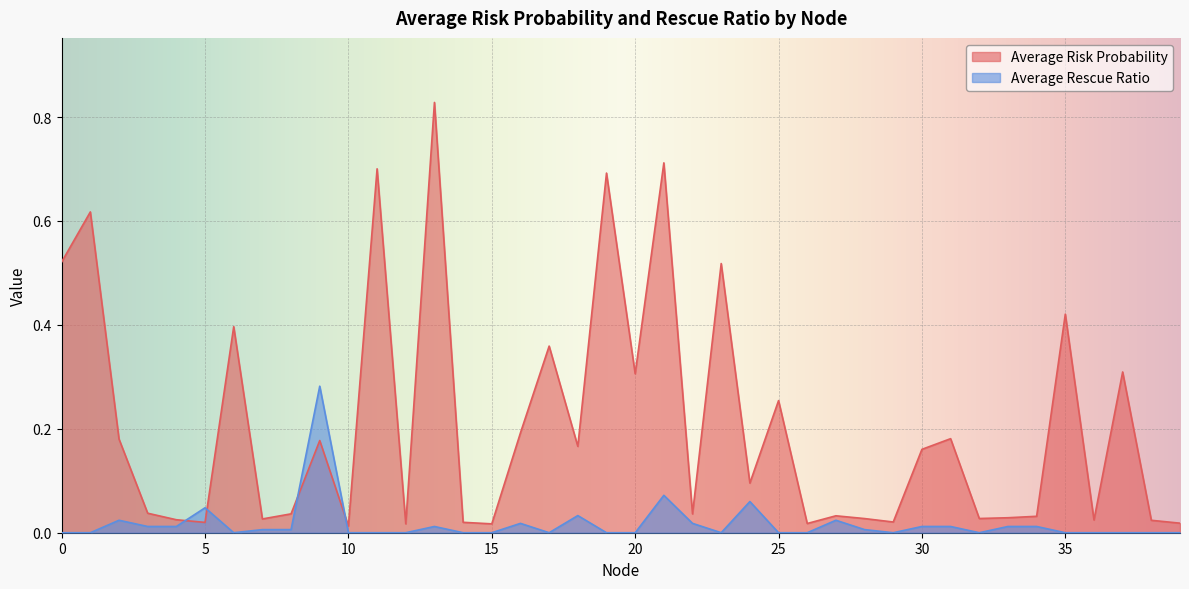

Count the number of categories in the chart.

40